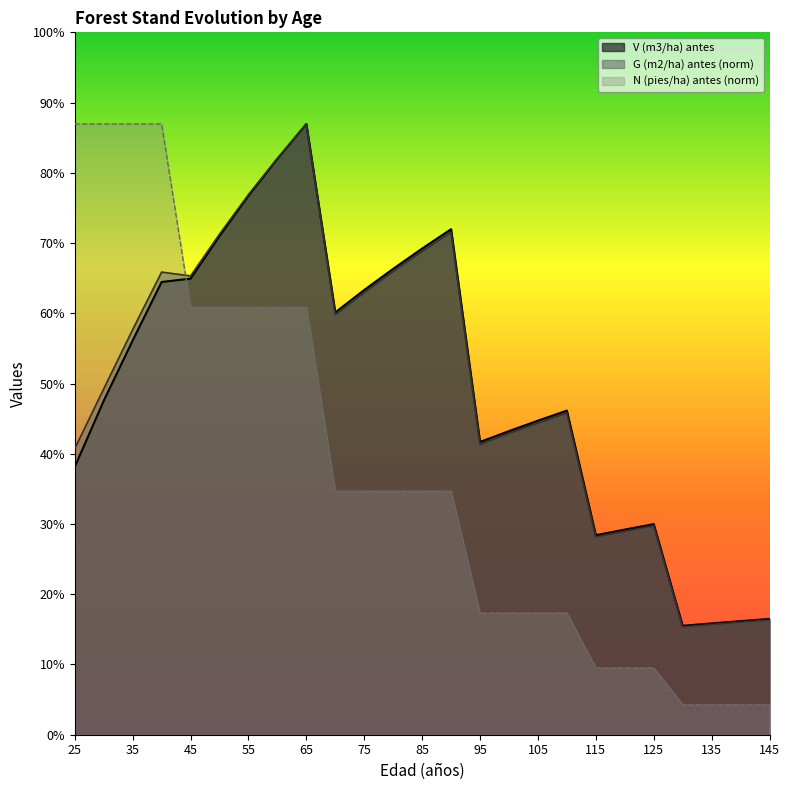

The G (m2/ha) antes series shows 51.8 at 120. True or false?

True